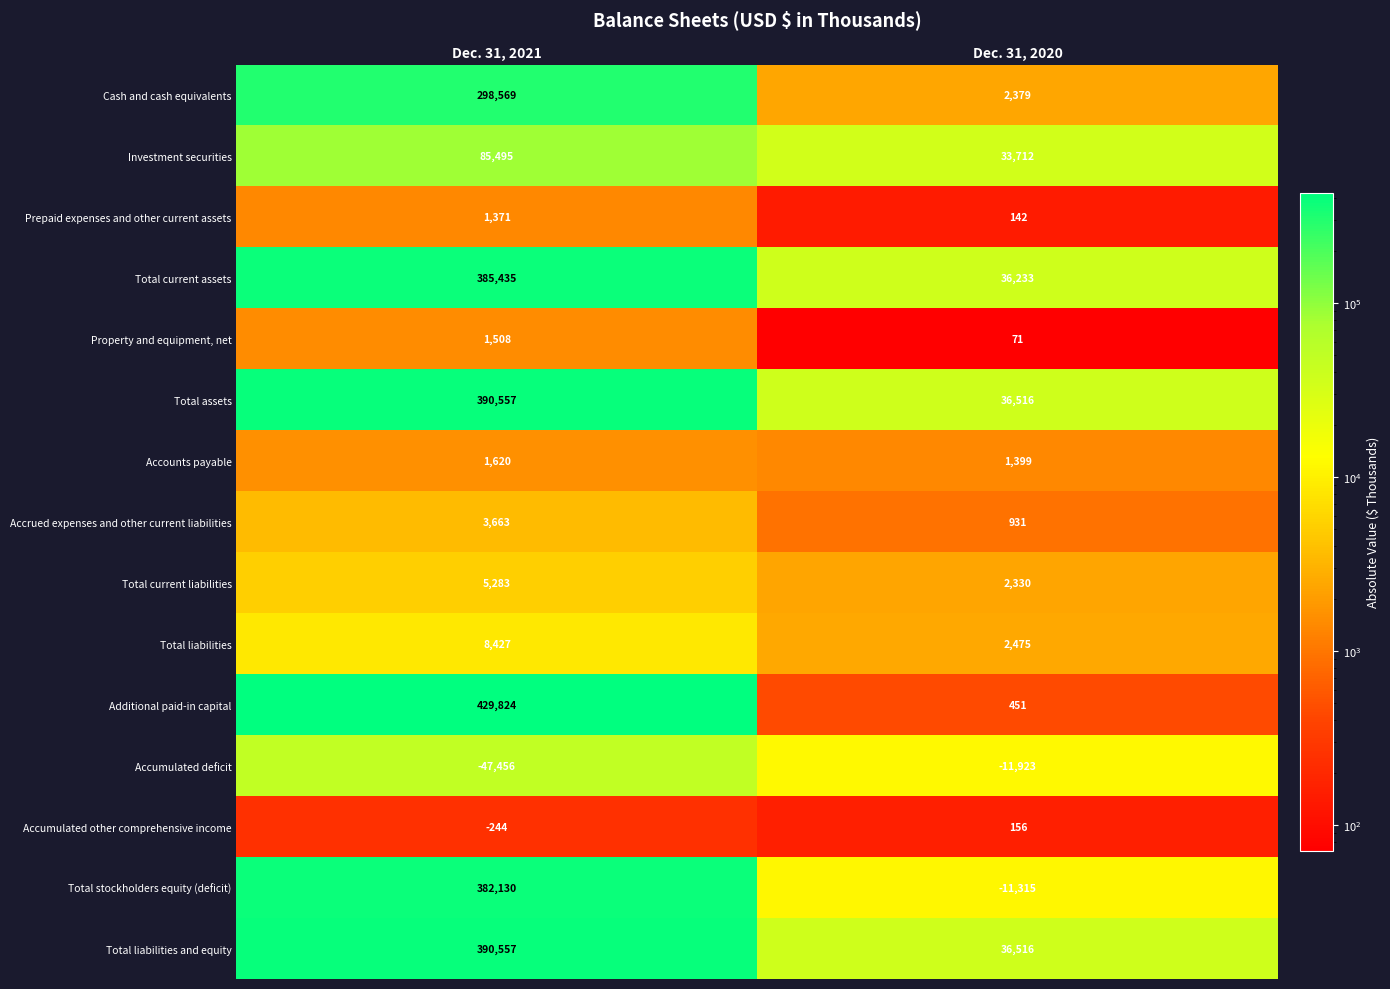

Rank the categories by Total liabilities and equity value from highest to lowest.

Dec. 31, 2021, Dec. 31, 2020